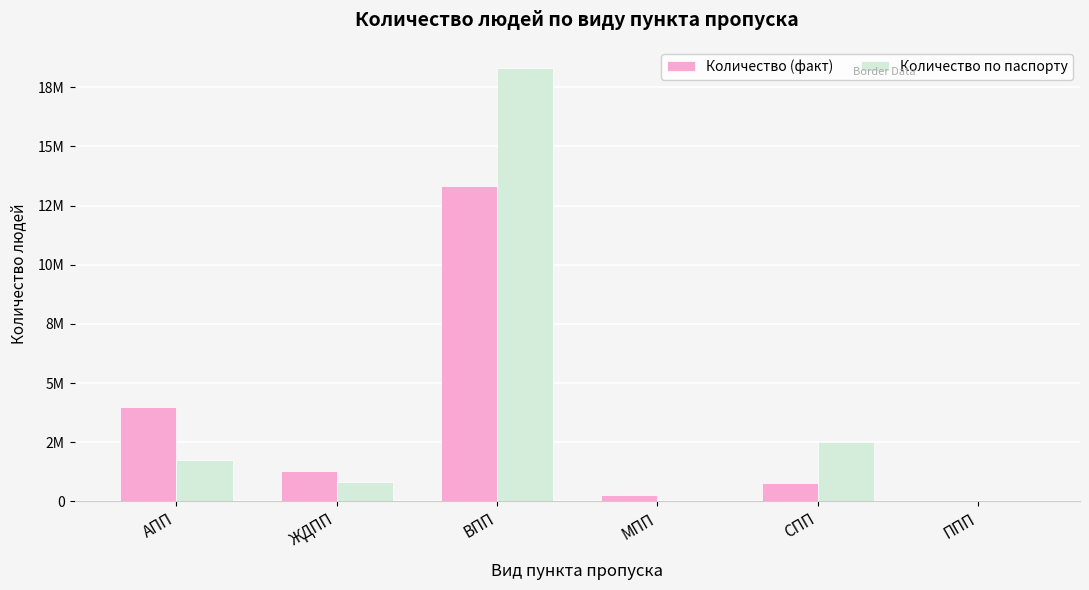

Rank the series at ЖДПП from lowest to highest value.

Количество по паспорту, Количество (факт)